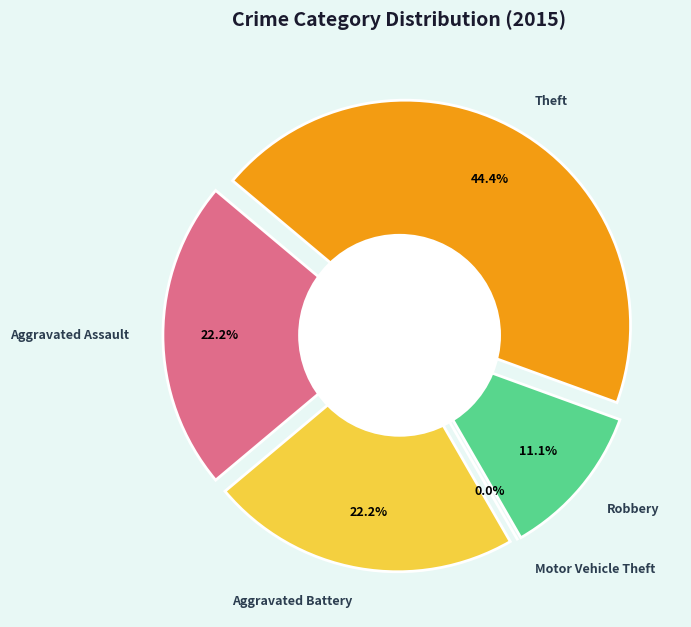

To the nearest percent, what is the combined percentage of Aggravated Battery and Robbery?

33%